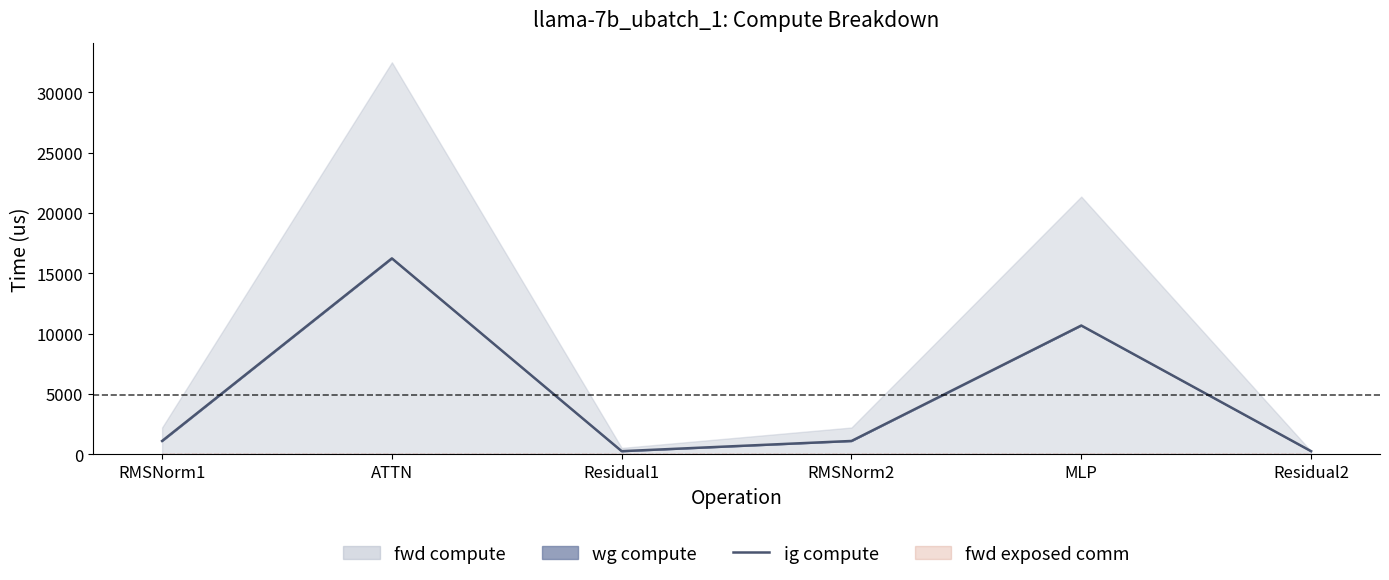

What is the total value across all series at Residual1?

268.8